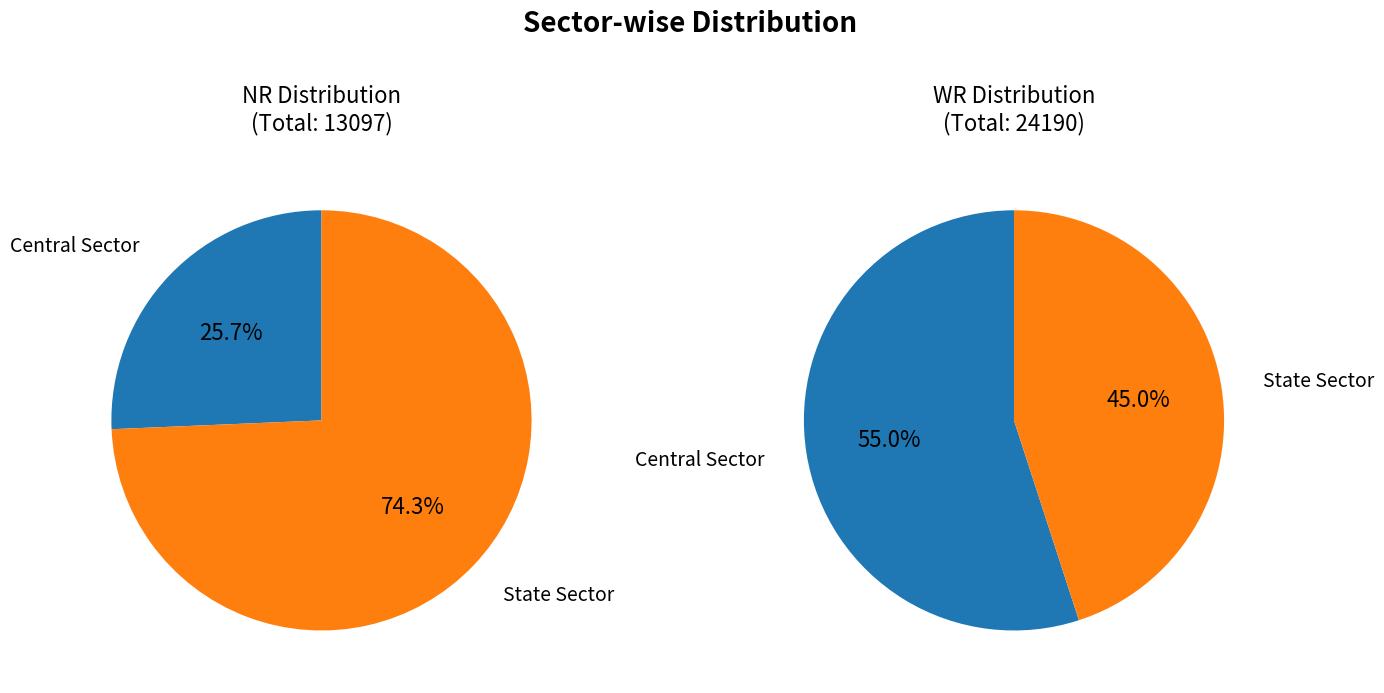

The Central Sector slice represents 69% of the pie. True or false?

False